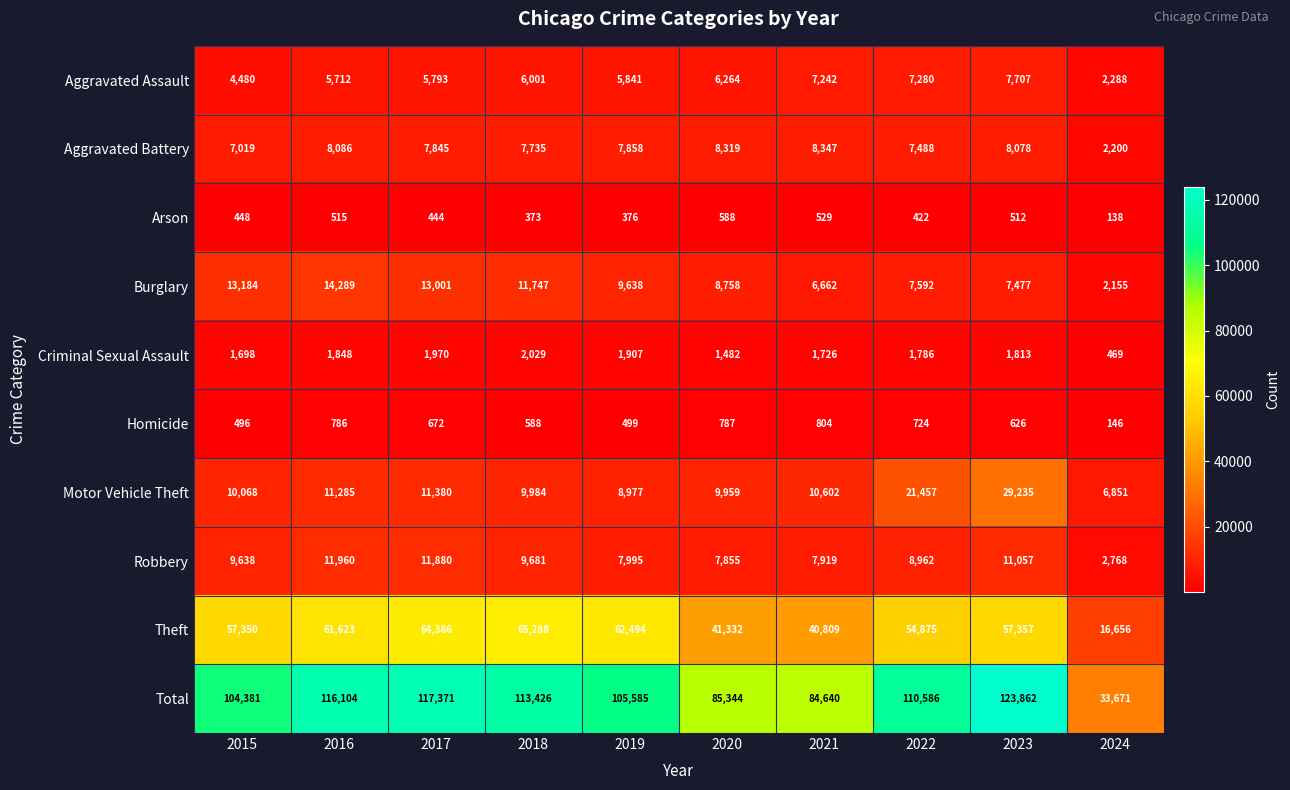

What value does the Total series have at 2020?

85344